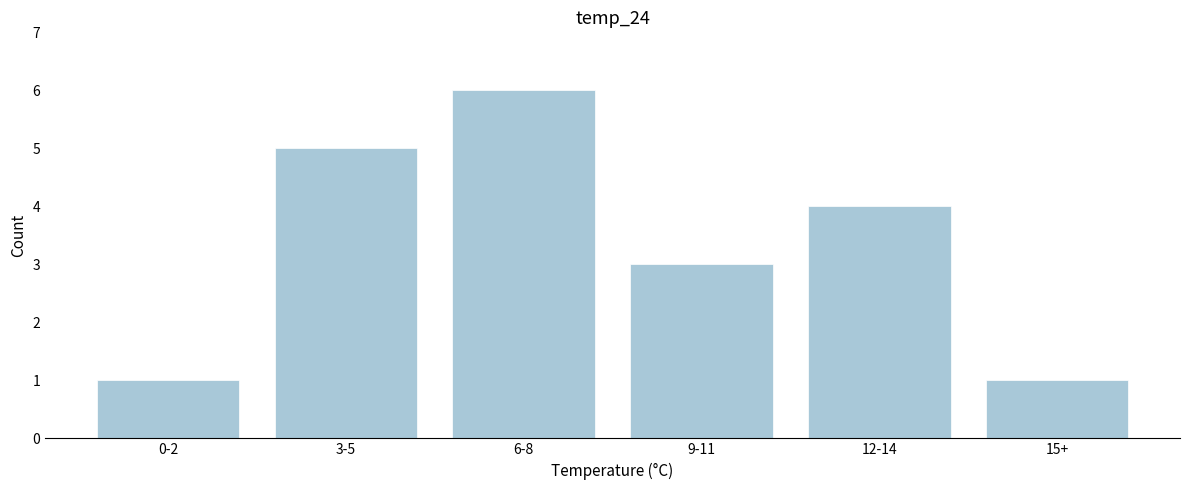

Reading right to left, list all the values displayed in this chart.

1	4	3	6	5	1